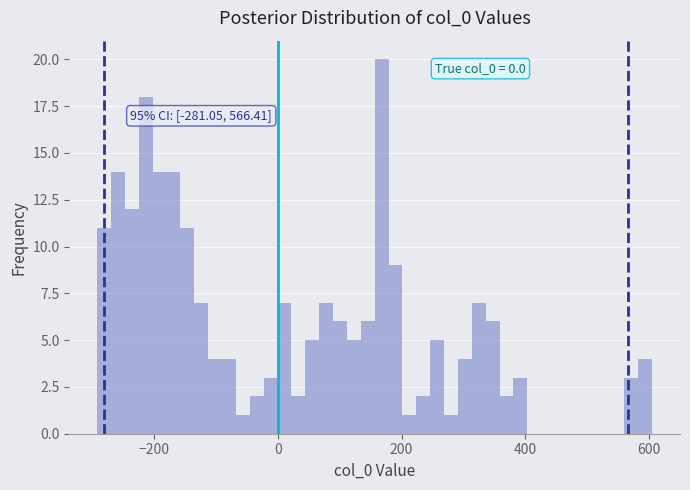

Read against the x-axis, roughly where is the centre of the tallest bar?

160